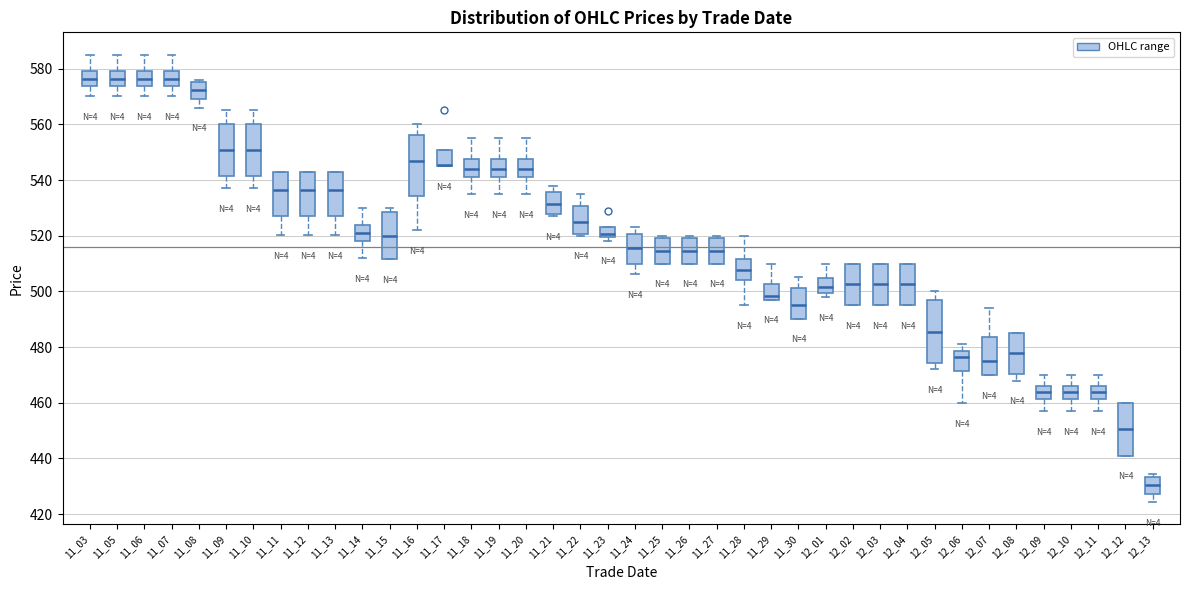

Where does the lower whisker of the box at x = 12_11 end on the y-axis? The values are not printed on the chart, so give them approximately, as read against the axis.

458